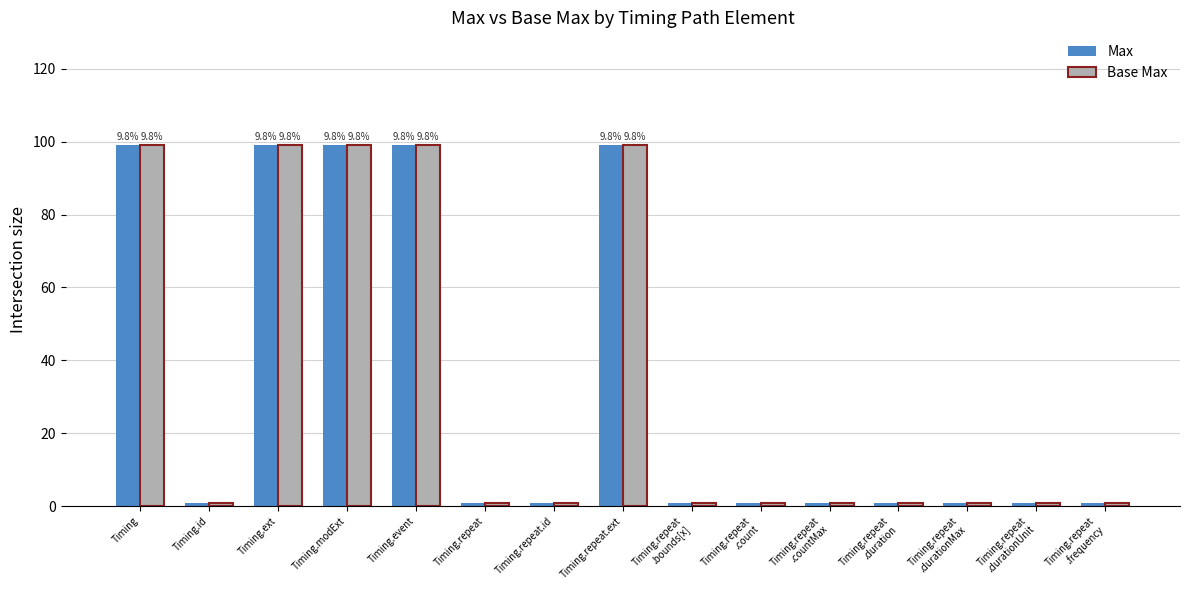

Is it true that Max equals 163 at Timing.modExt?

False